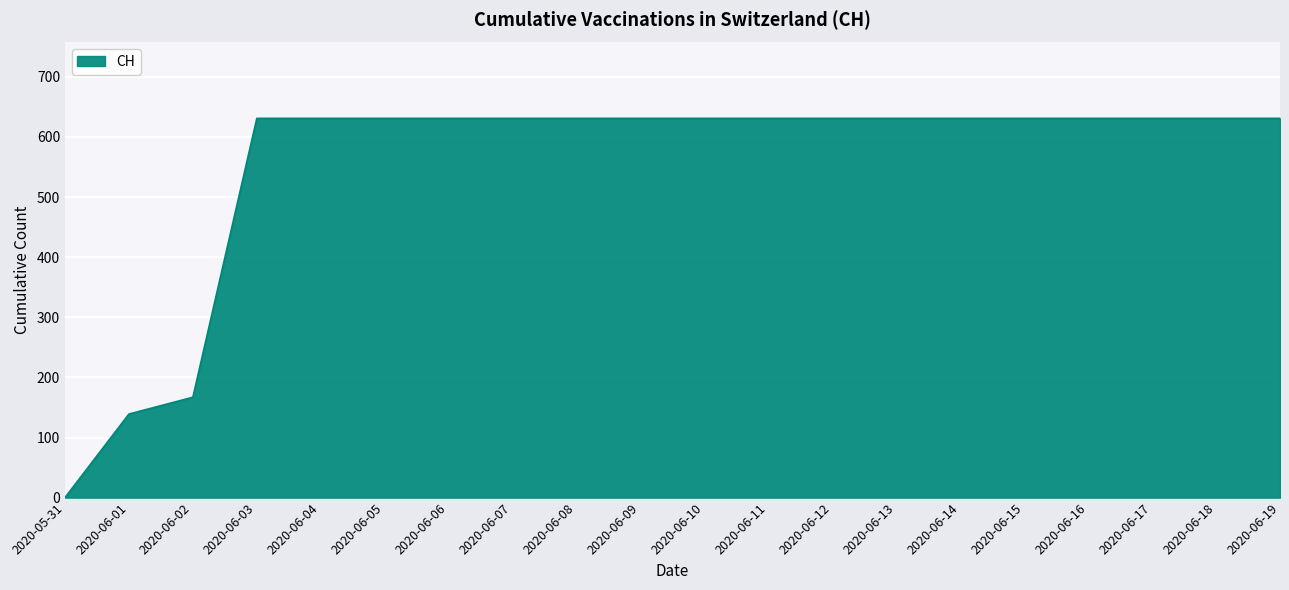

How many distinct data groups are displayed?

1